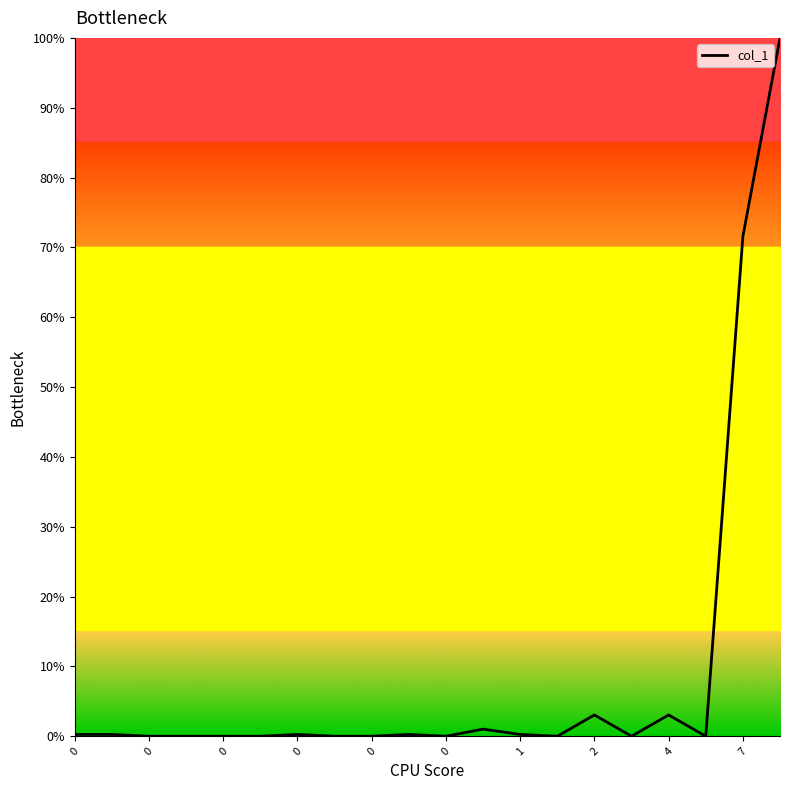

What is the maximum value shown in the chart?

100.0